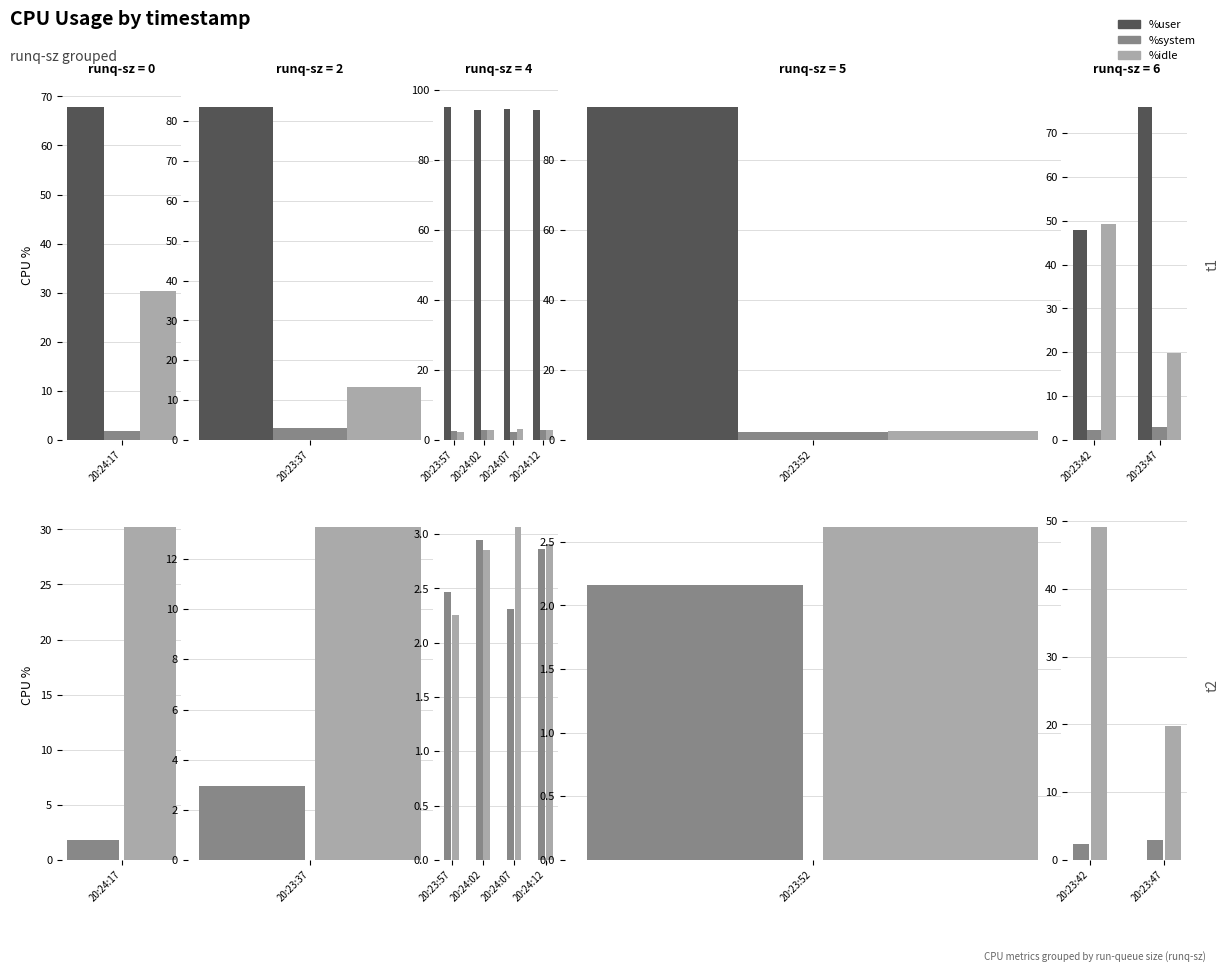

What is the value of the %idle bar at the 2nd from the left?

19.8